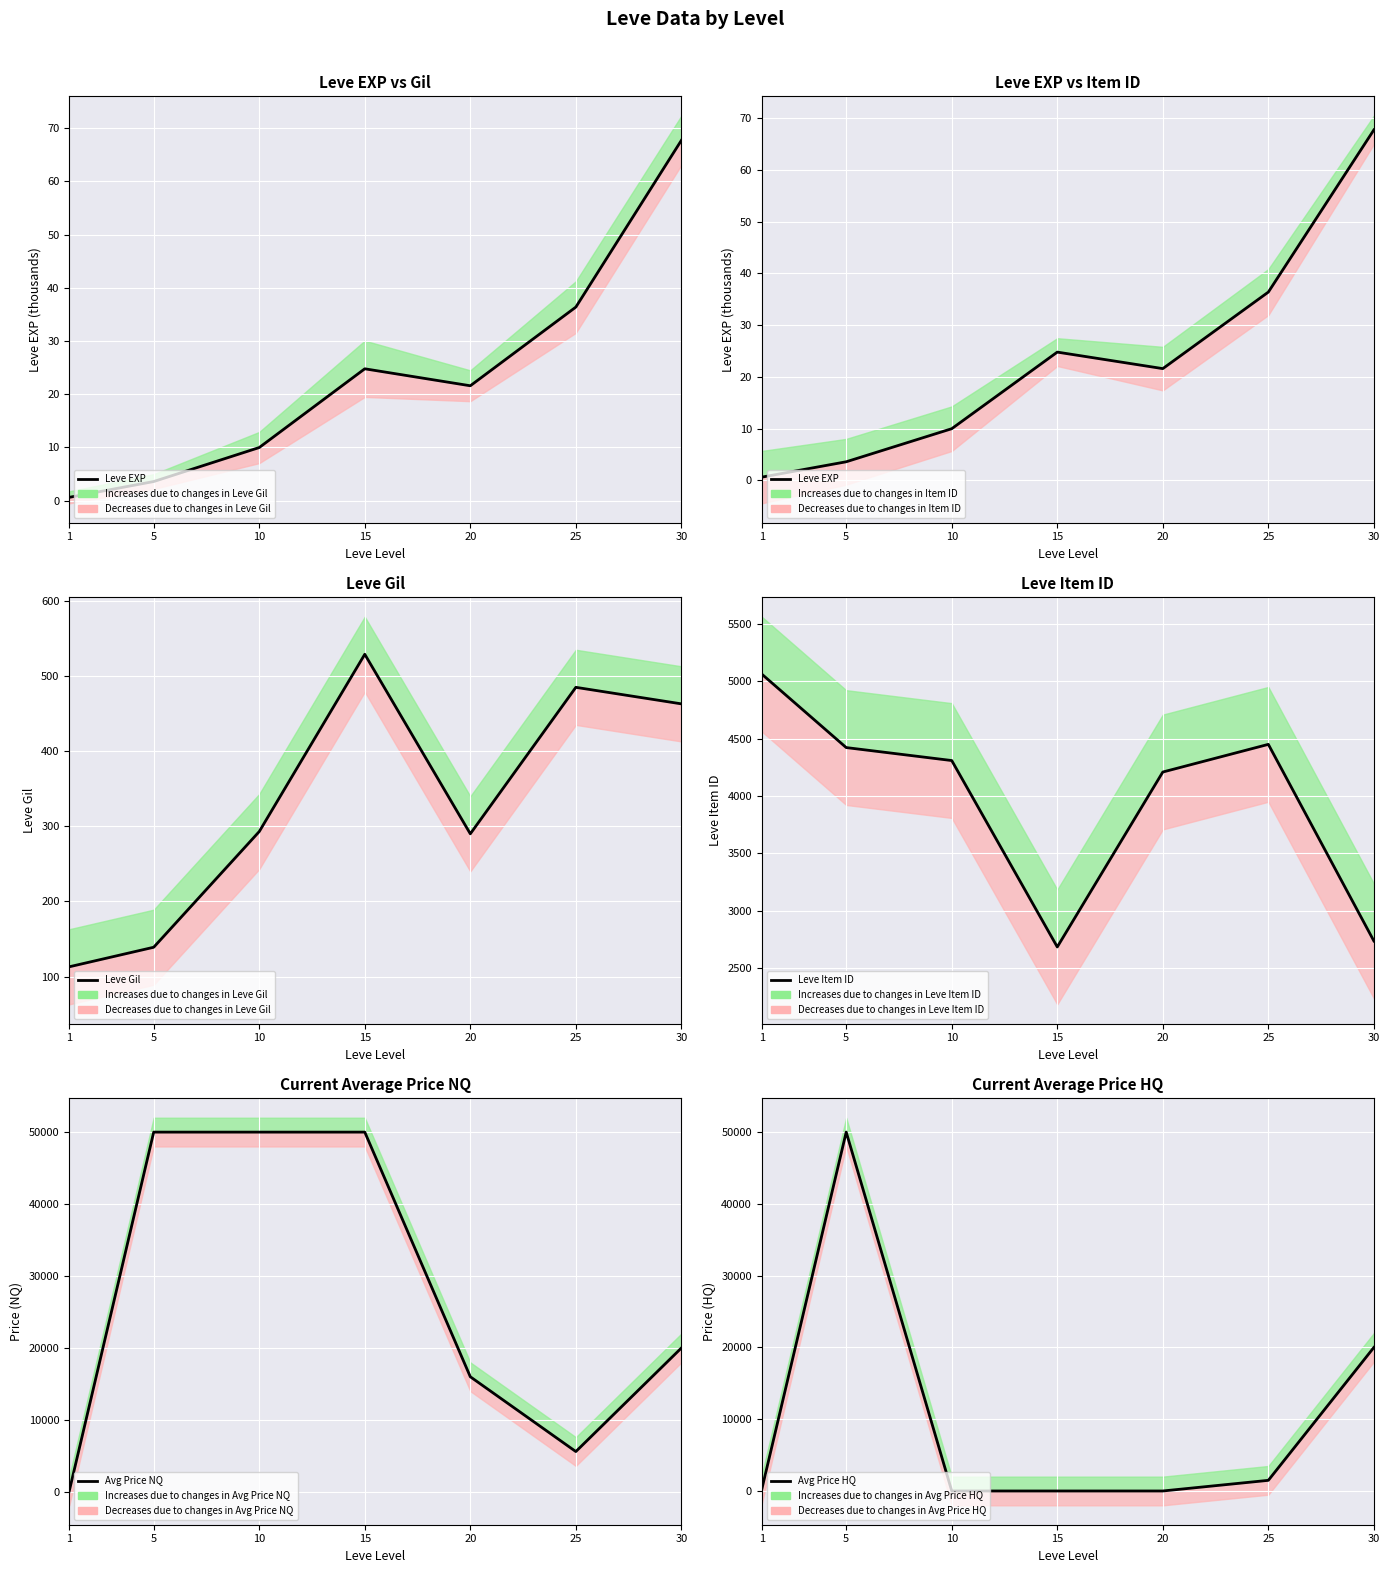

True or false: Leve Gil and Leve Item ID intersect in this chart.

False